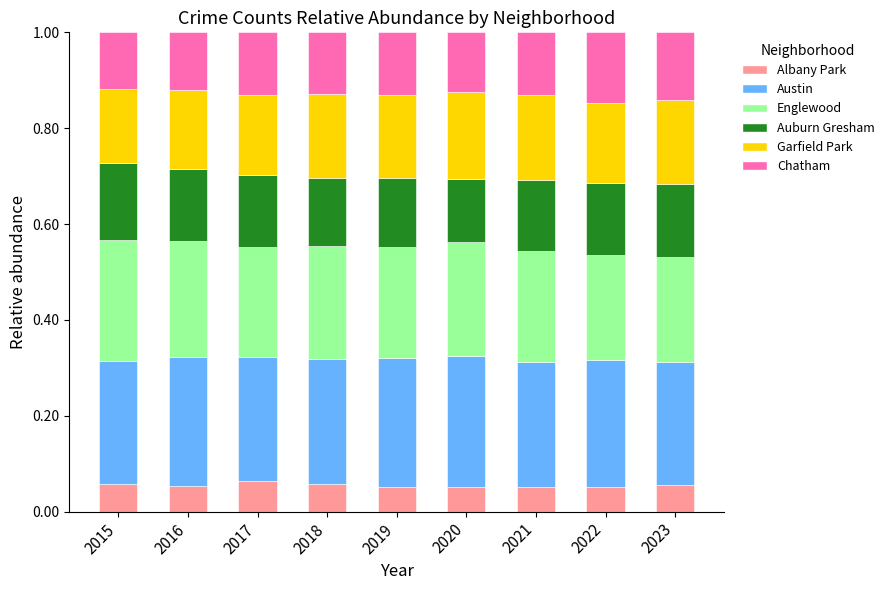

How many Albany Park values are between 0 and 1?

9